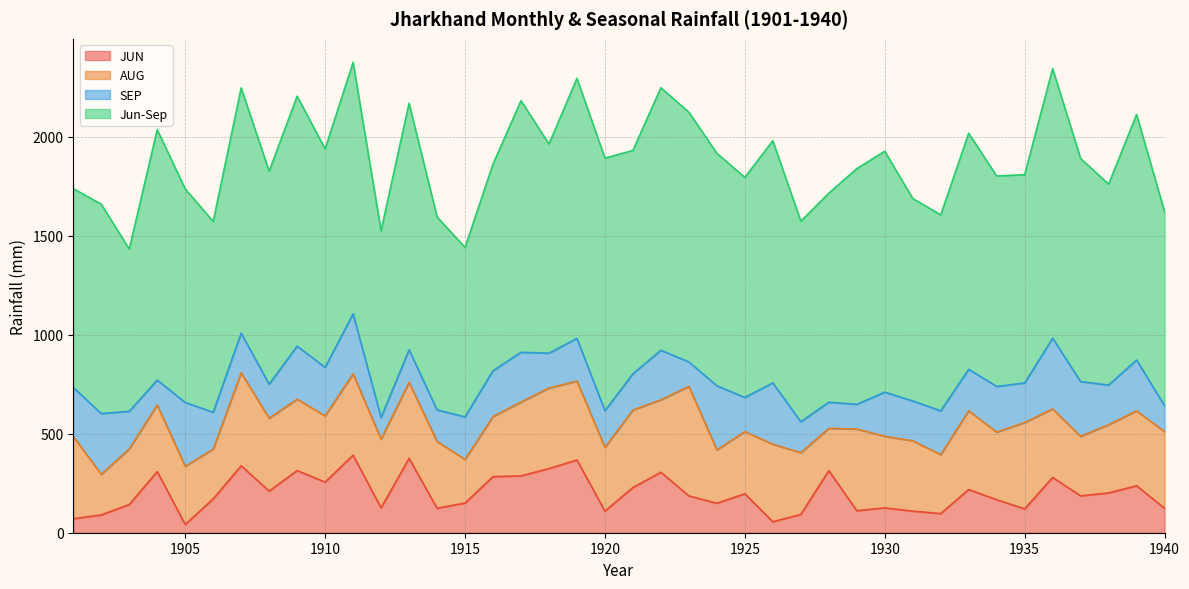

Is it true that JUN equals 165.2 at 1919?

False